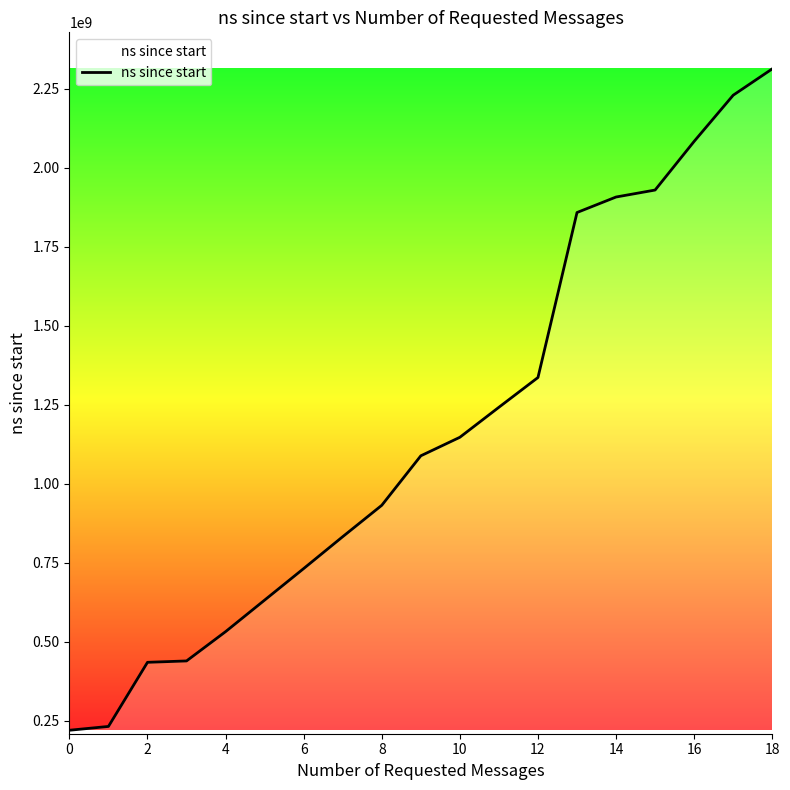

What is the maximum value shown in the chart?

2313017900